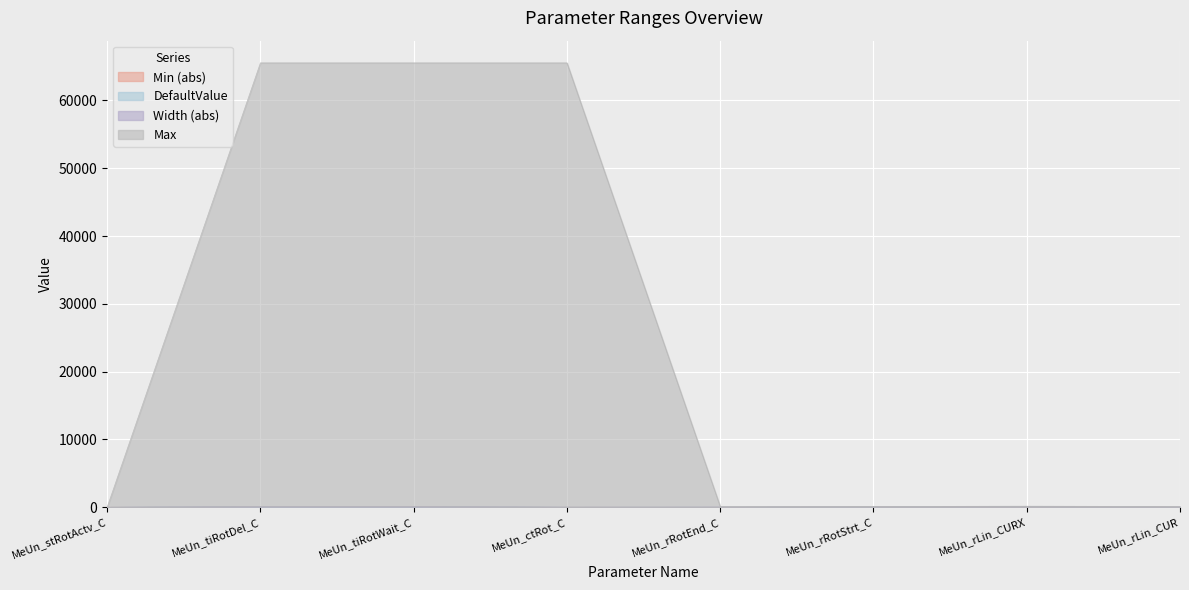

How many data points does each series have?

8